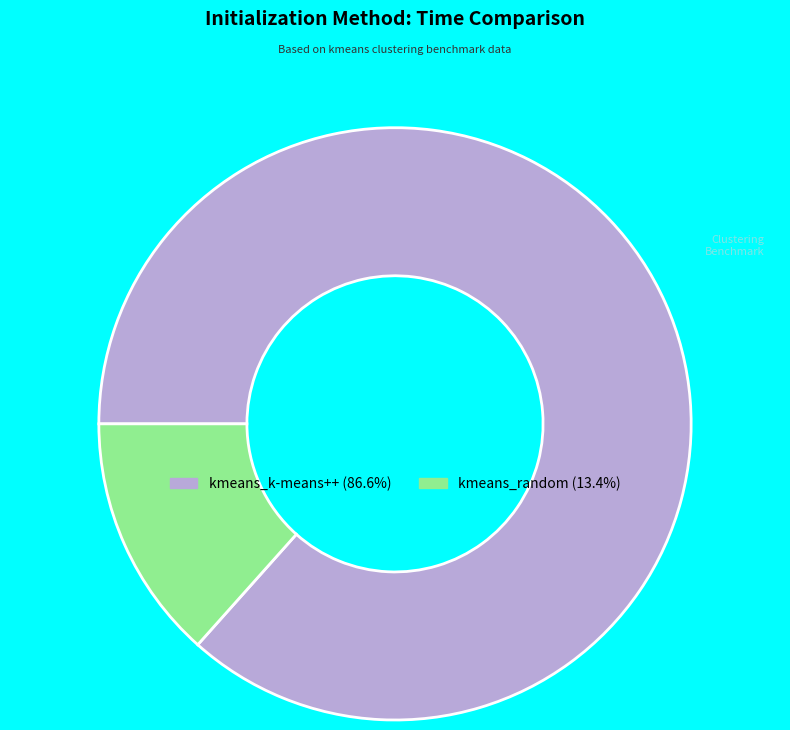

Is there any slice that represents more than half of the pie?

Yes